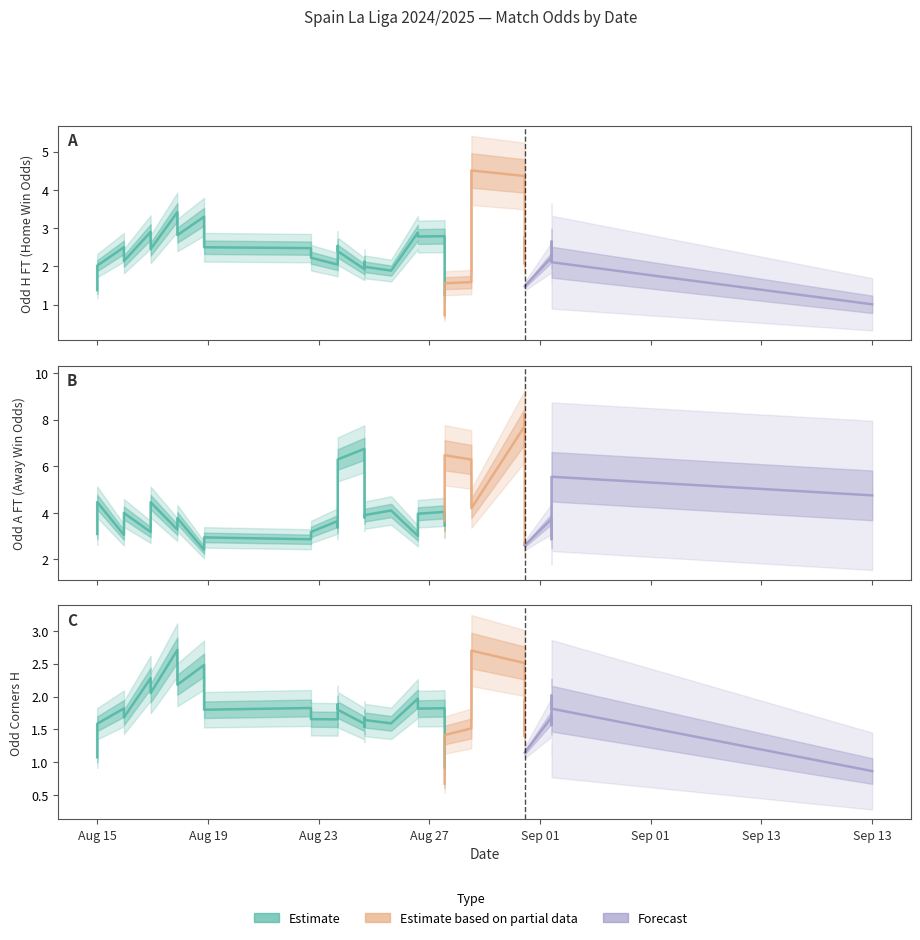

How many interior local valleys does the Odd_H_FT series have?

15